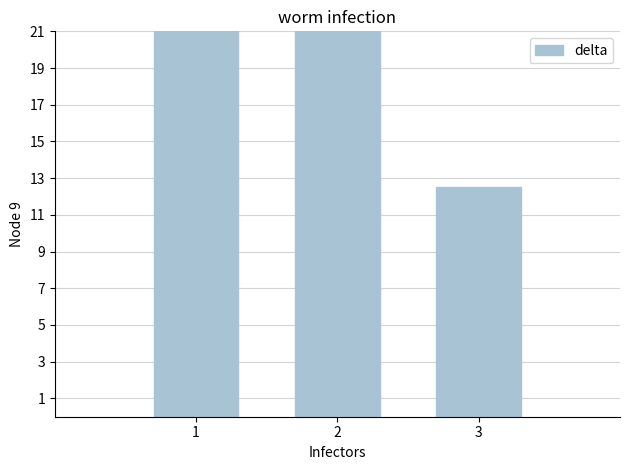

What is the difference between the maximum and minimum values?

35.0